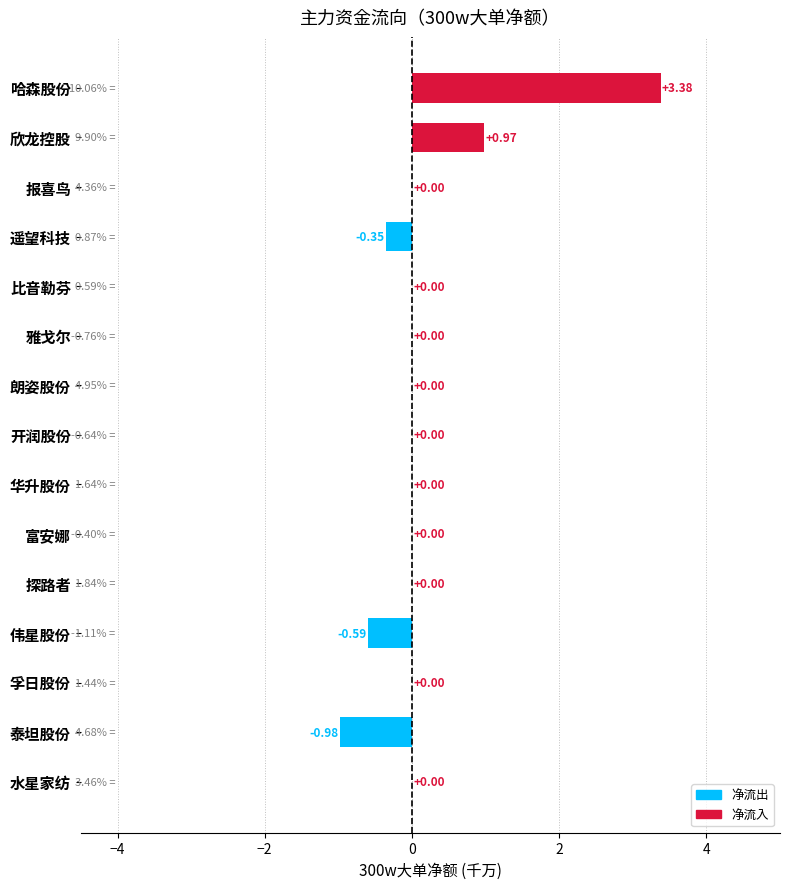

Which has a higher value, 富安娜 or 哈森股份?

哈森股份